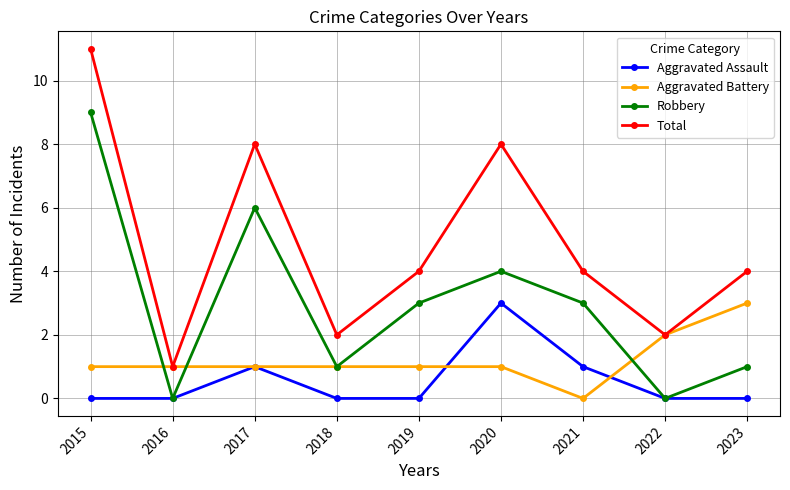

Reading left to right, what are all the values shown in this chart?

Aggravated Assault: 0	0	1	0	0	3	1	0	0
Aggravated Battery: 1	1	1	1	1	1	0	2	3
Robbery: 9	0	6	1	3	4	3	0	1
Total: 11	1	8	2	4	8	4	2	4